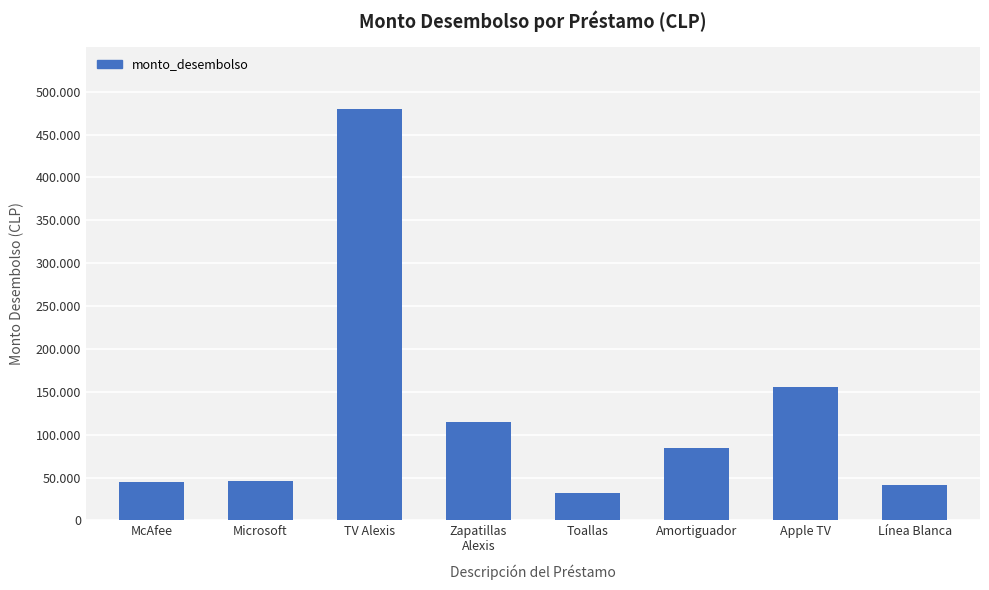

The chart shows a value of 479990 at TV Alexis. True or false?

True